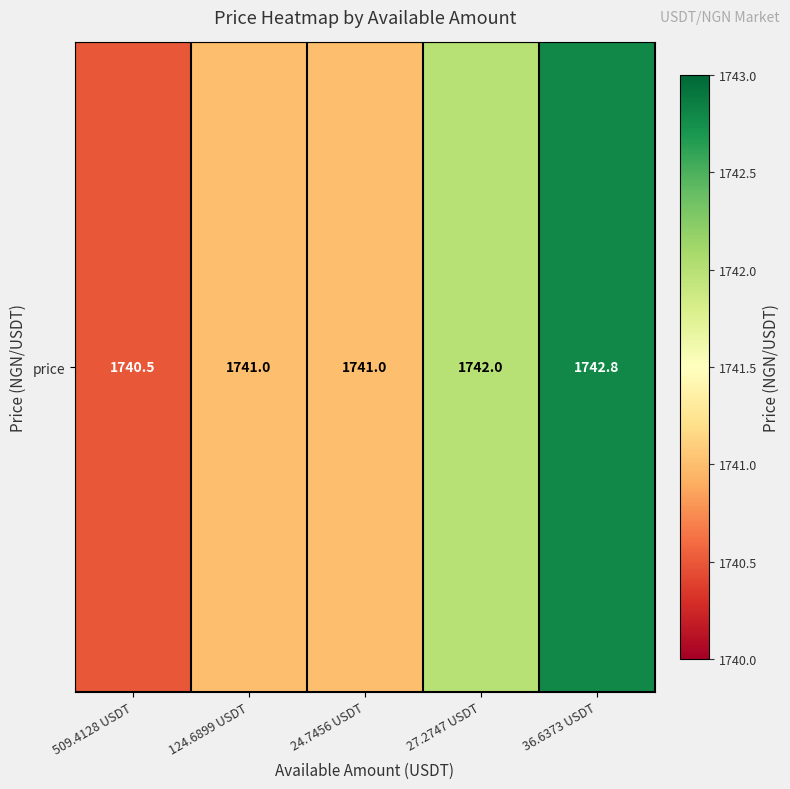

What value does the data have at 124.6899 USDT?

1741.0